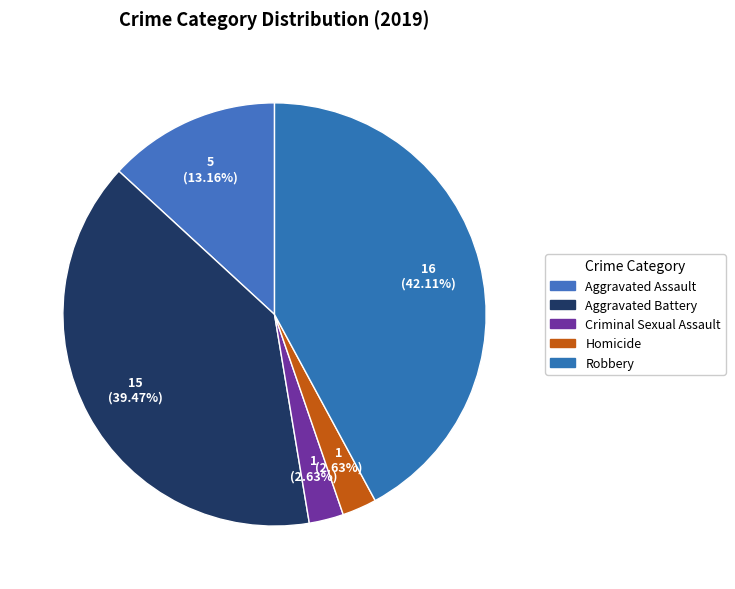

Is the sum of Aggravated Assault and Criminal Sexual Assault greater than half?

No